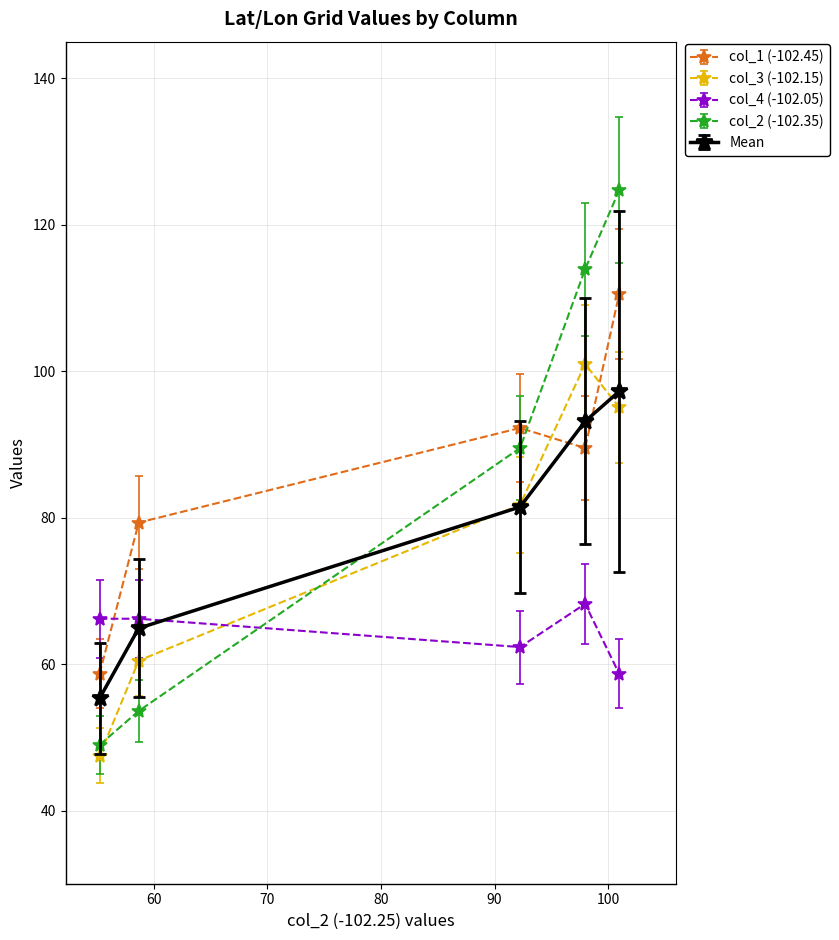

What is the minimum value shown in the chart?

47.5